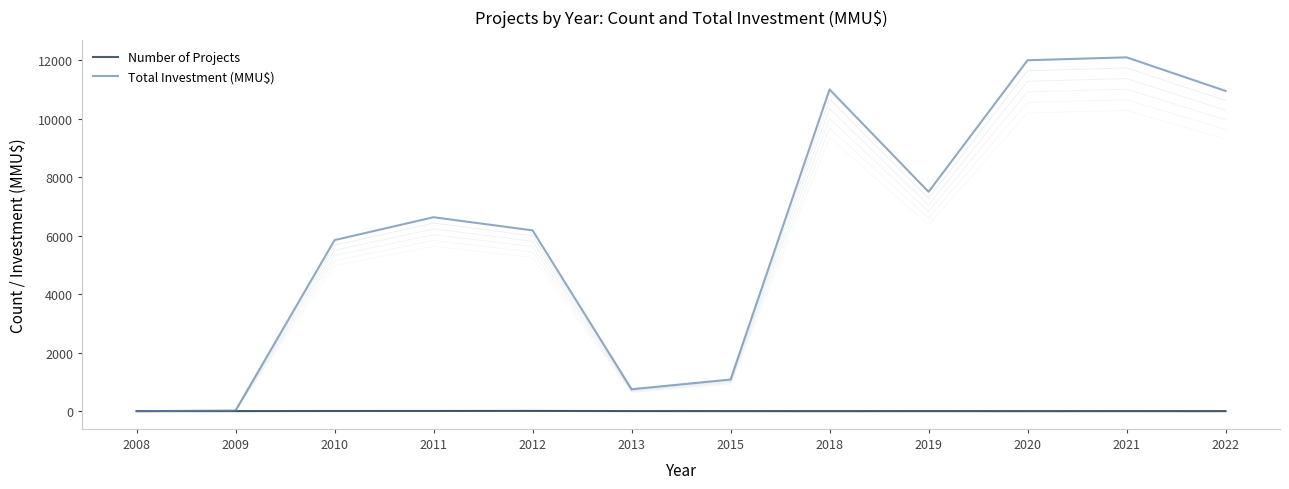

At which category does Number of Projects reach its first local peak?

2012